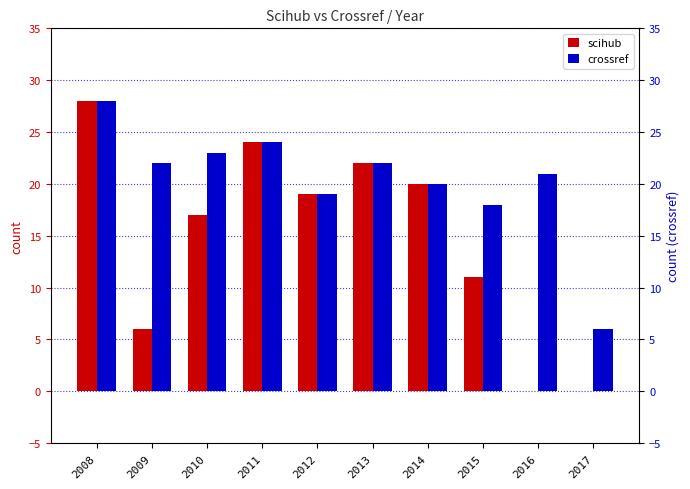

List the labels in order of scihub value, smallest first.

2016, 2017, 2009, 2015, 2010, 2012, 2014, 2013, 2011, 2008